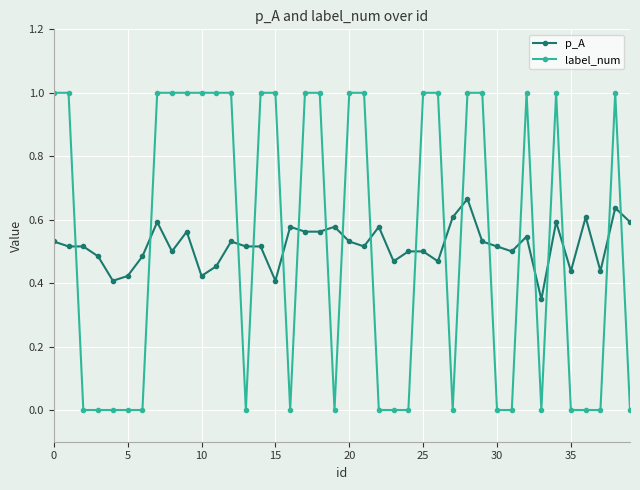

How many times do label_num and p_A cross each other?

19